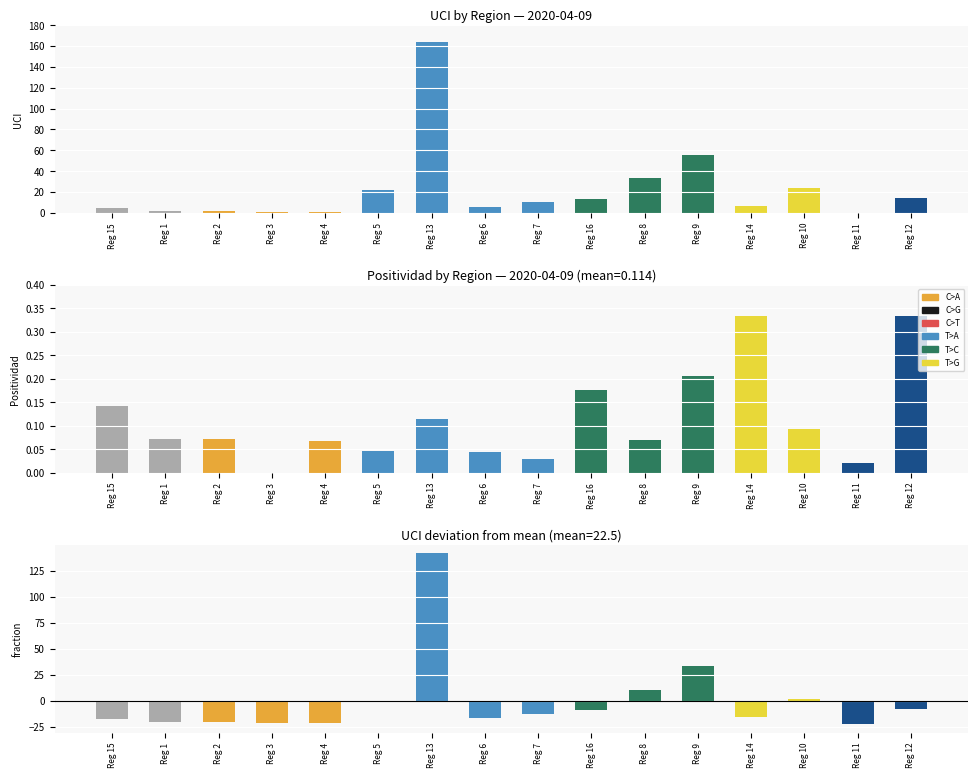

Which has a higher value, 14 or 10?

10